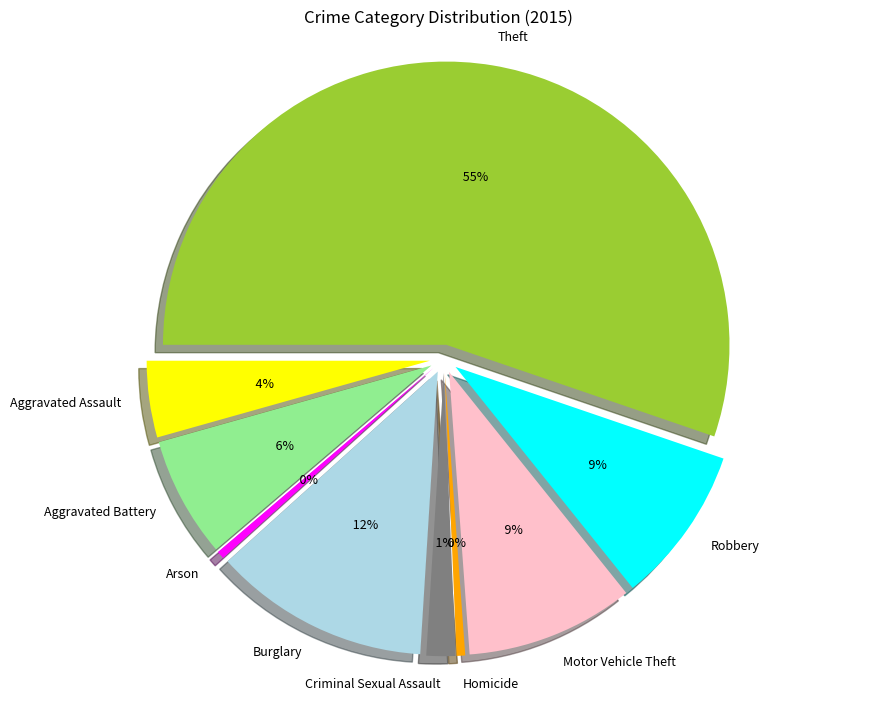

Is it true that Aggravated Battery is 1% of the pie?

False